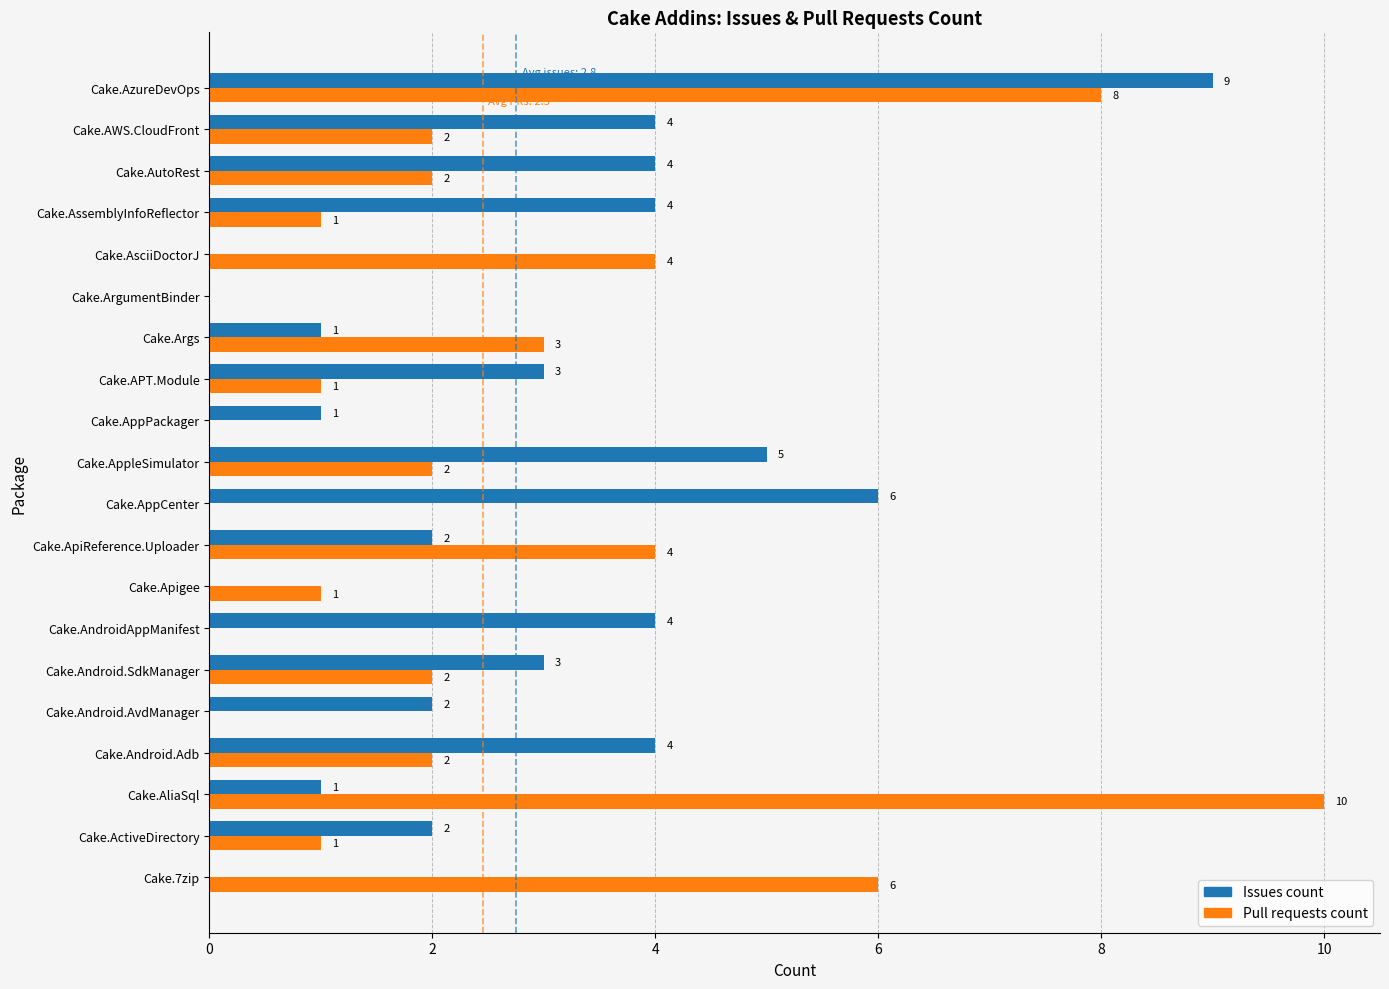

Which series has the largest total across all categories?

Issues count